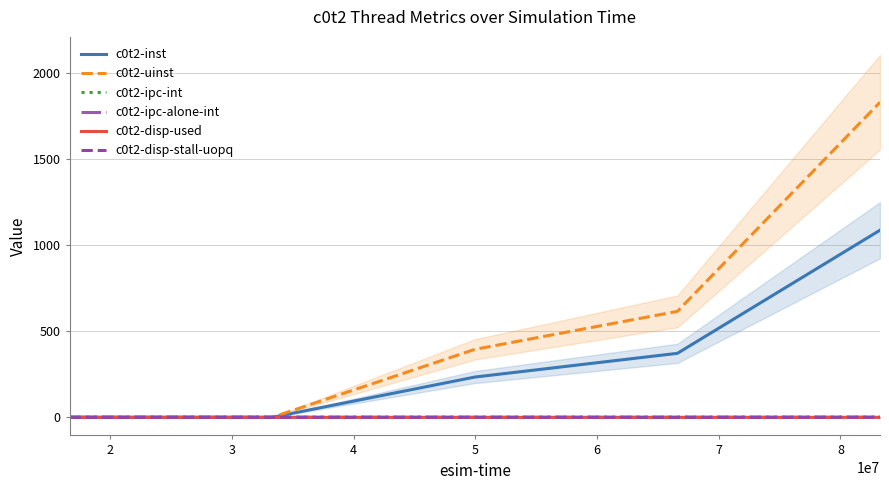

Count the c0t2-disp-used values in the range 0 to 1.

5